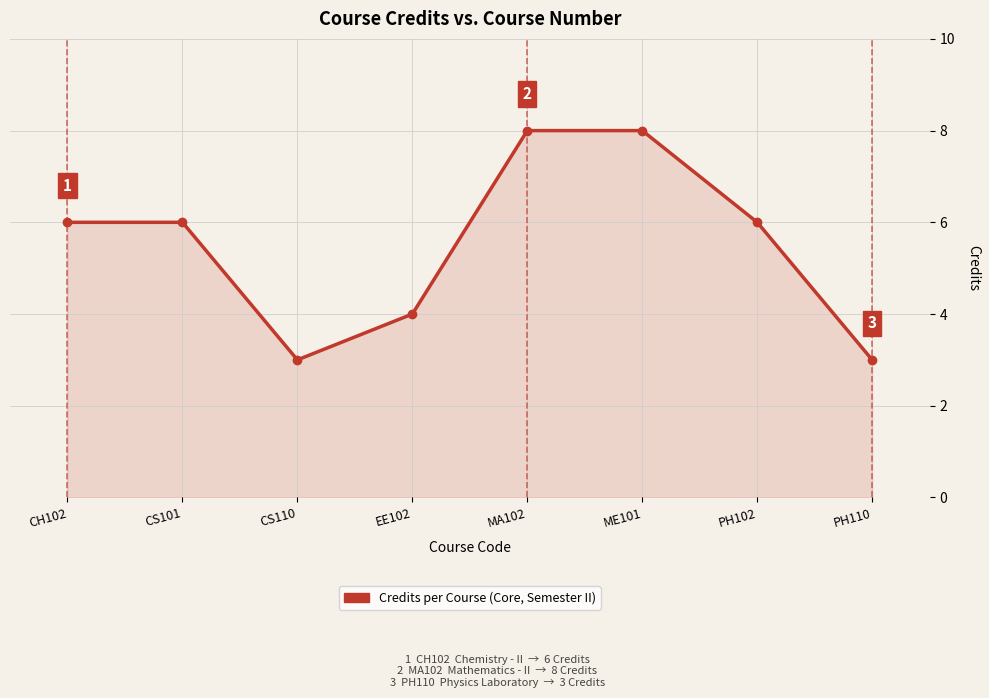

Approximately how many times larger is the value at EE102 compared to PH110?

1.3